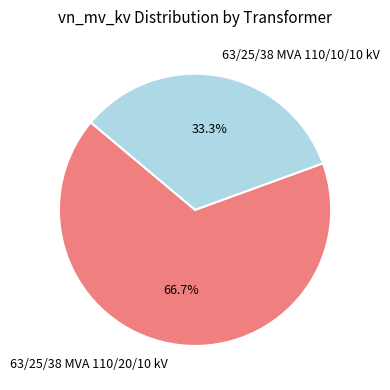

To the nearest percent, what percentage of the pie is 63/25/38 MVA 110/20/10 kV?

67%